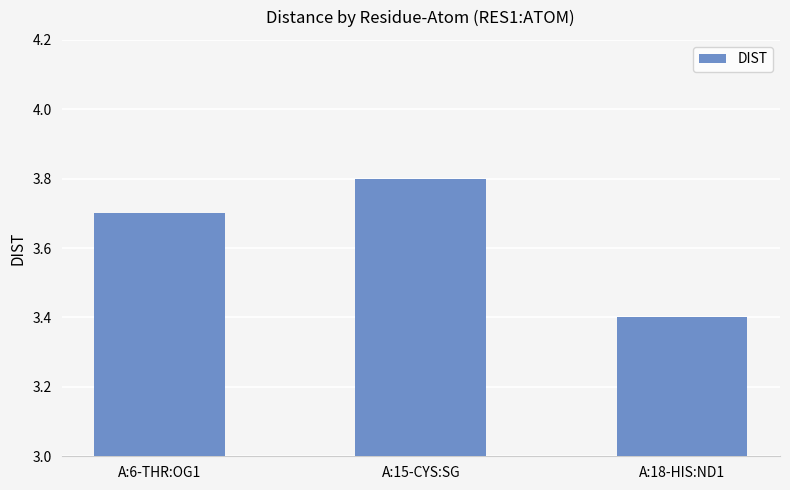

Which has a higher value, A:15-CYS:SG or A:18-HIS:ND1?

A:15-CYS:SG